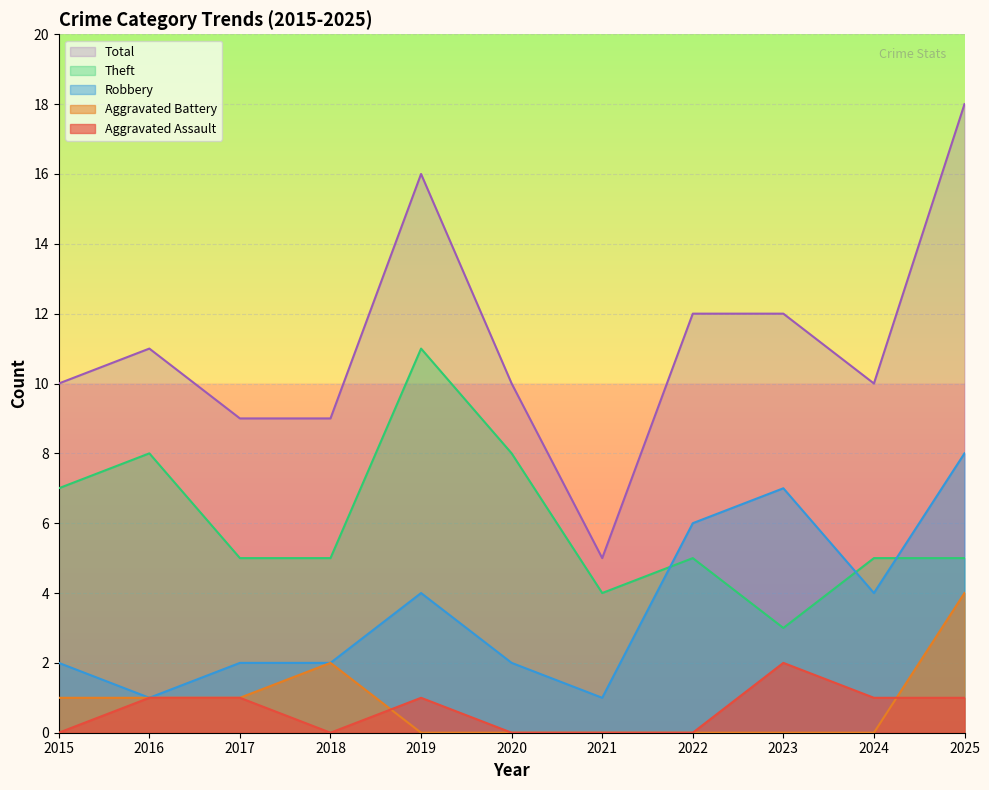

At 2025, list the series in order from largest to smallest.

Total, Robbery, Theft, Aggravated Battery, Aggravated Assault